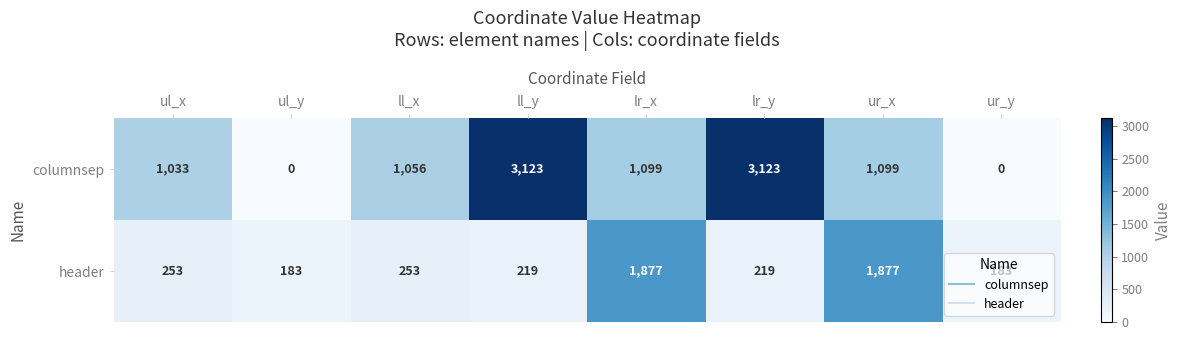

What is the spread (max minus min) of values at lr_x?

778